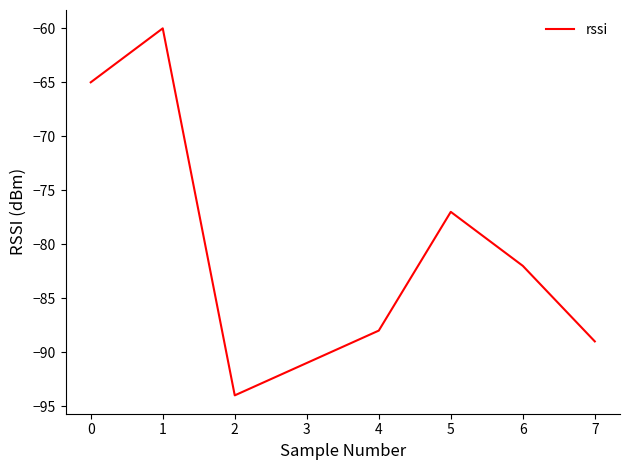

What is the smallest value displayed?

-94